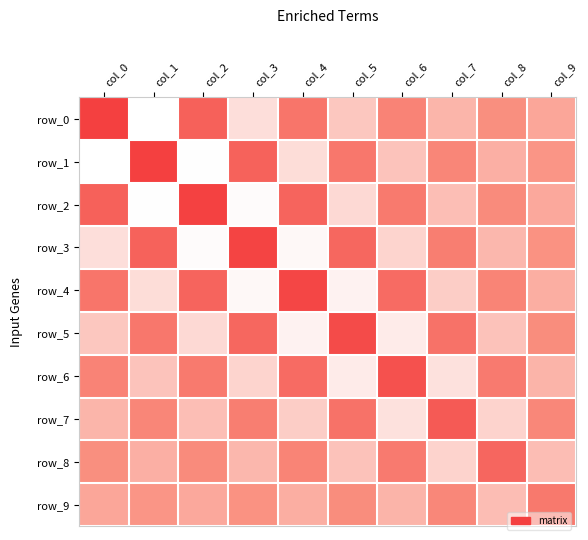

What is the sum of the row_2 values at col_2 and col_0?

5.1